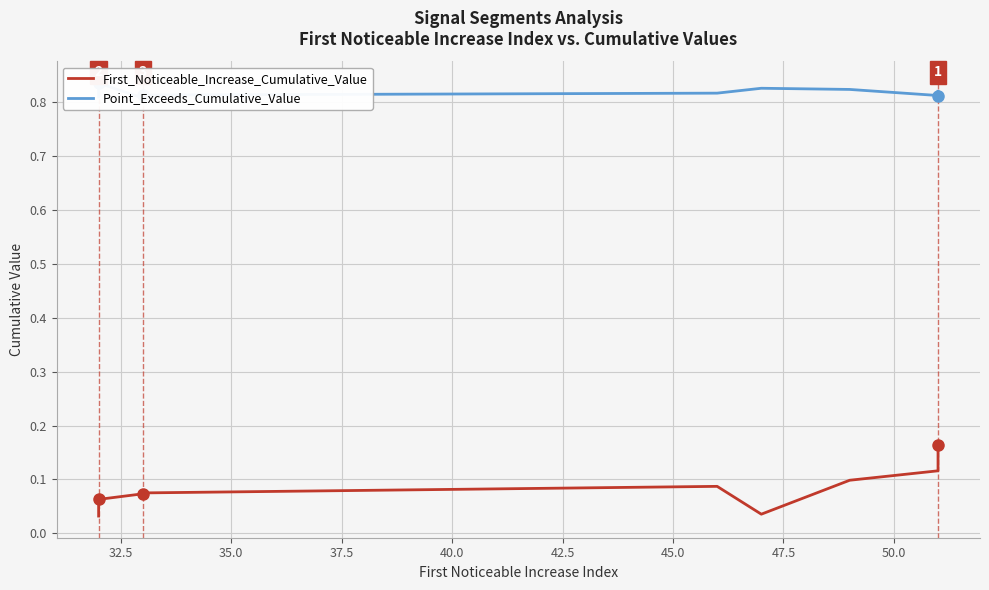

Is it true that First_Noticeable_Increase_Cumulative_Value equals 0.0 at 47.5?

False